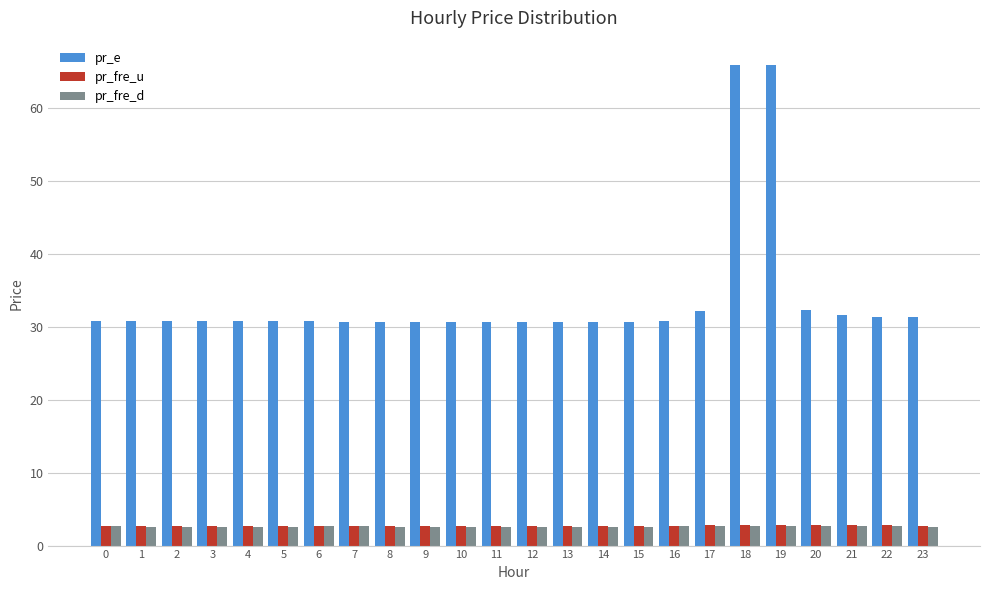

True or false: pr_fre_u has a value of 2.7 at 15.

True